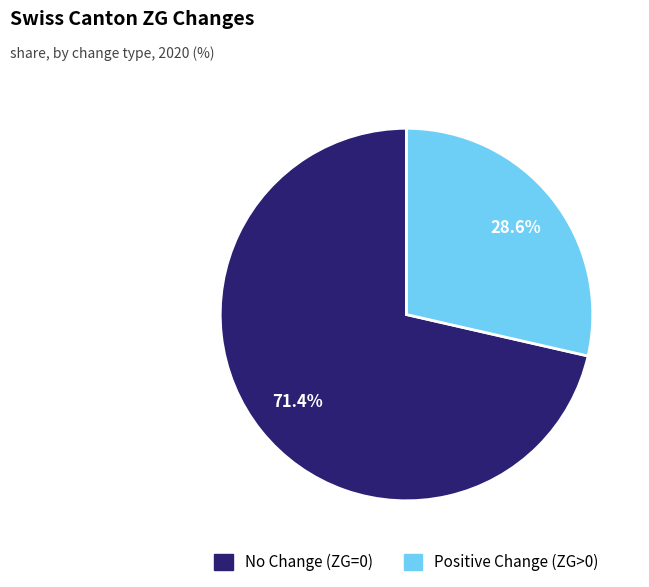

Count the number of slices in the pie.

2